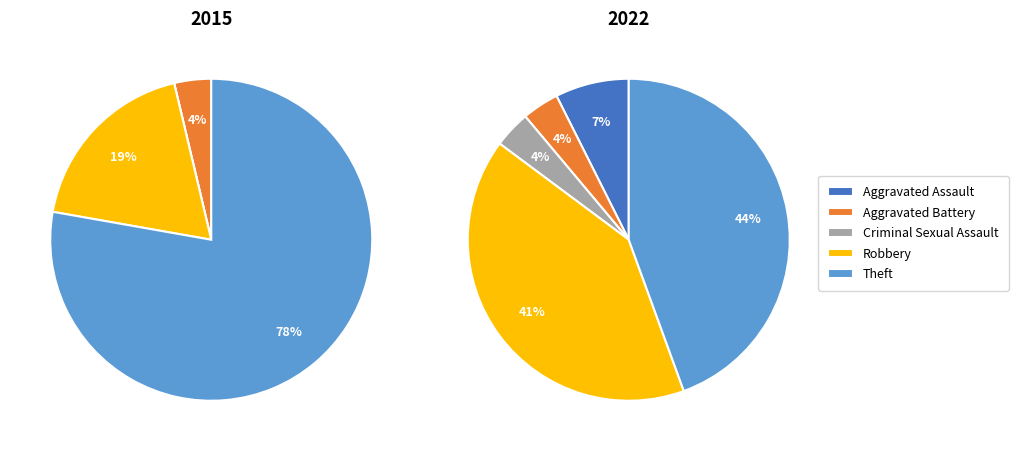

True or false: Aggravated Assault accounts for 1% of the total.

False